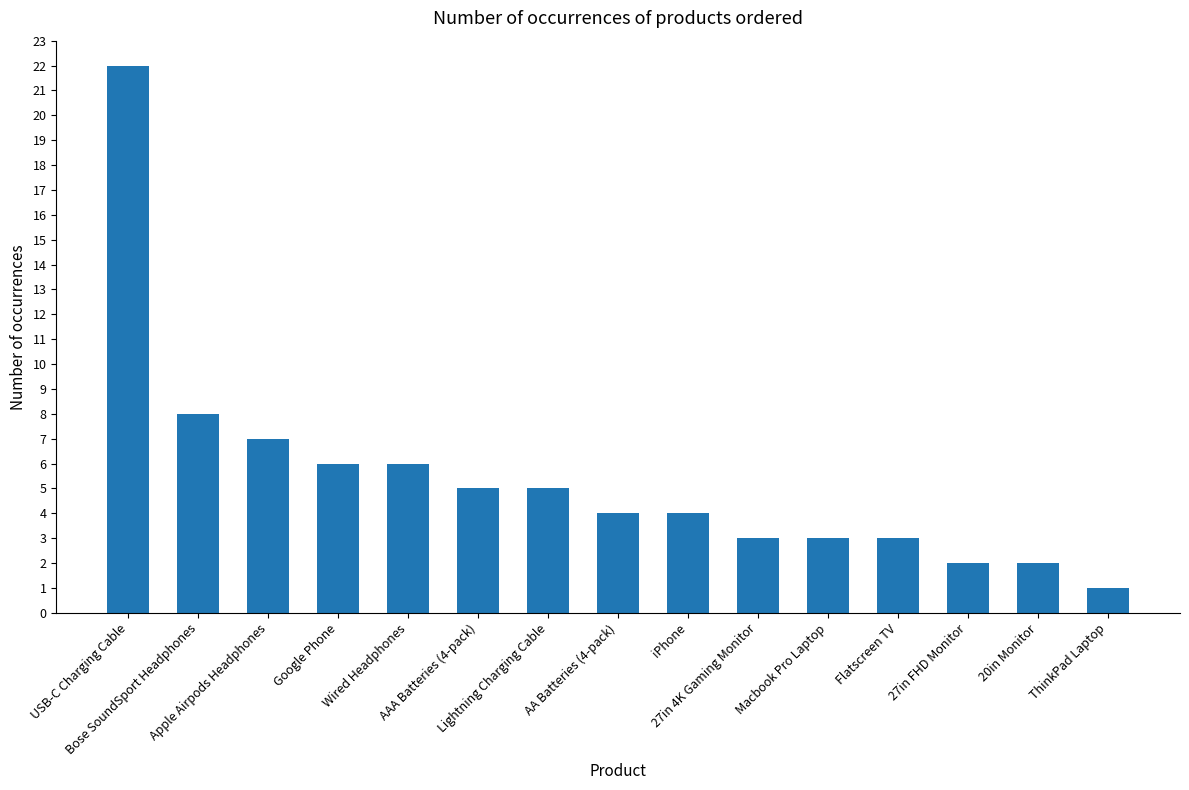

The chart shows a value of 0 at ThinkPad Laptop. True or false?

False